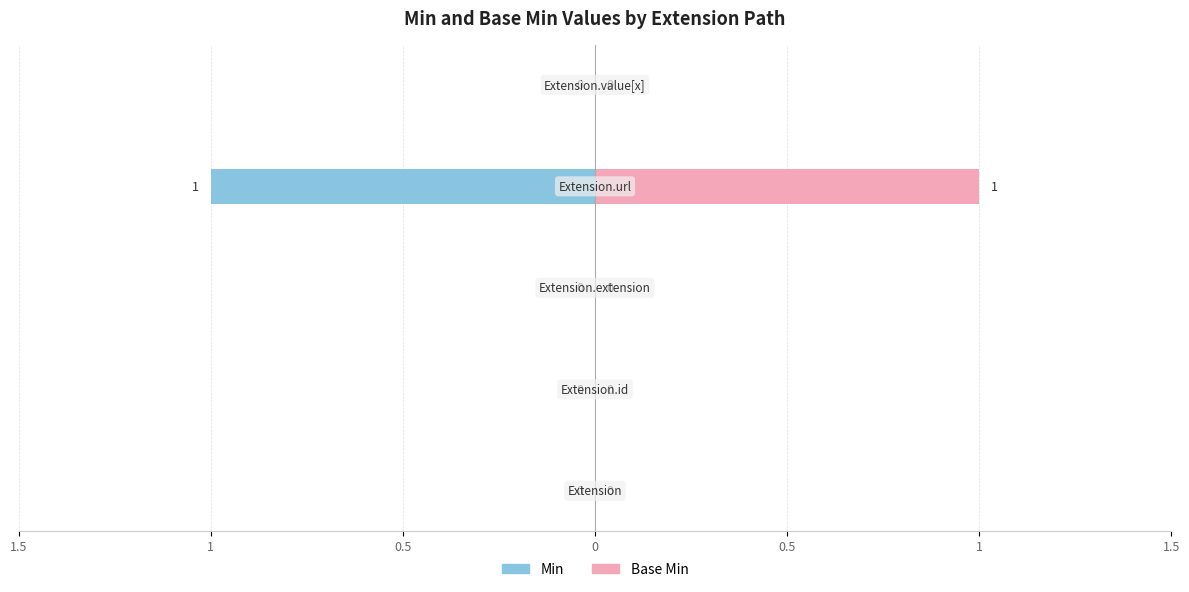

The value of Min at 1.5 is 1. True or false?

False